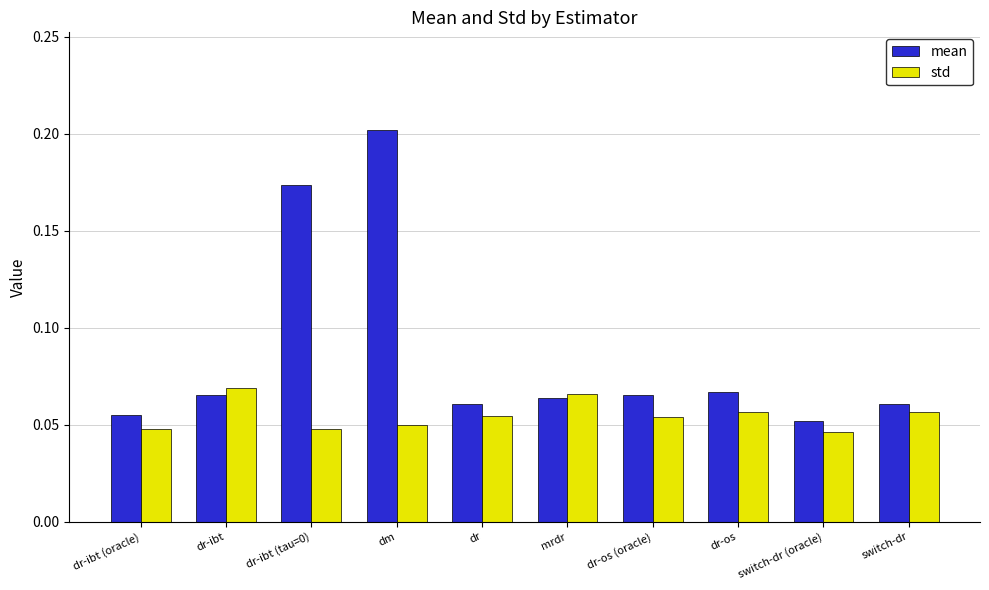

Which category has the highest value in the mean series?

dm